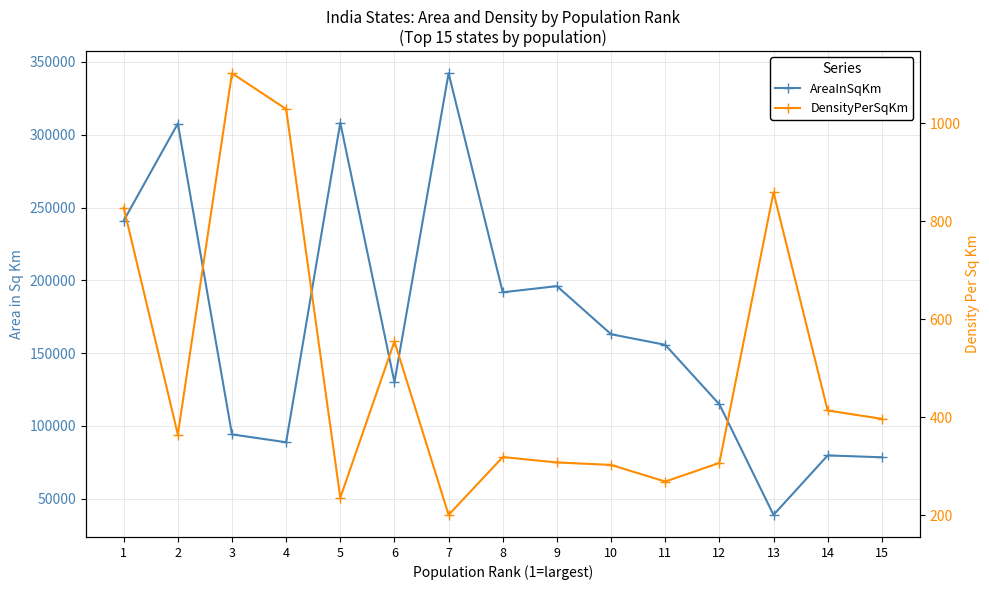

Rank the series at 13 from highest to lowest value.

AreaInSqKm, DensityPerSqKm